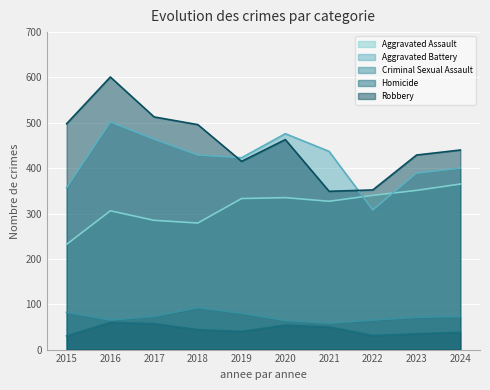

True or false: Aggravated Assault has more than 0 points higher than both neighbors.

True